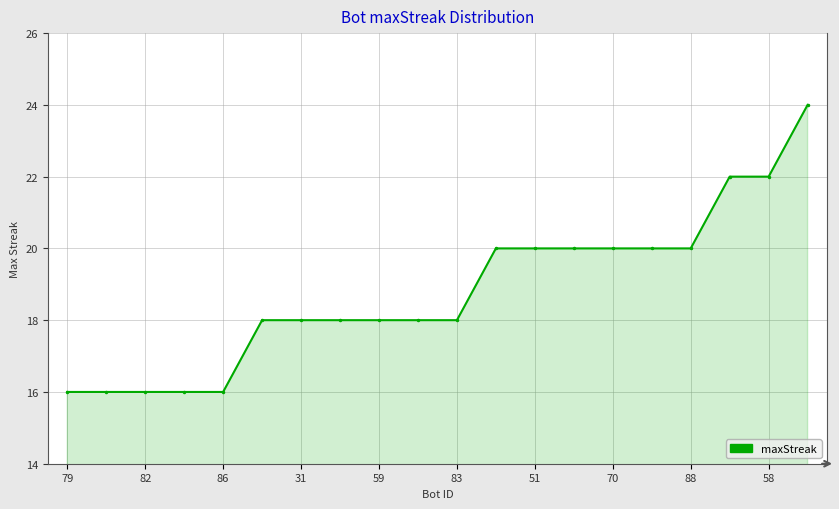

What is the average value?

19